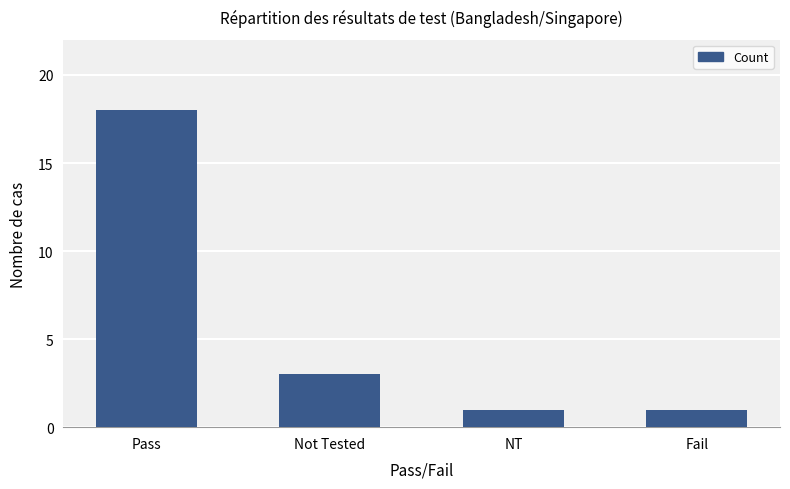

Does the chart contain stacked bars?

No